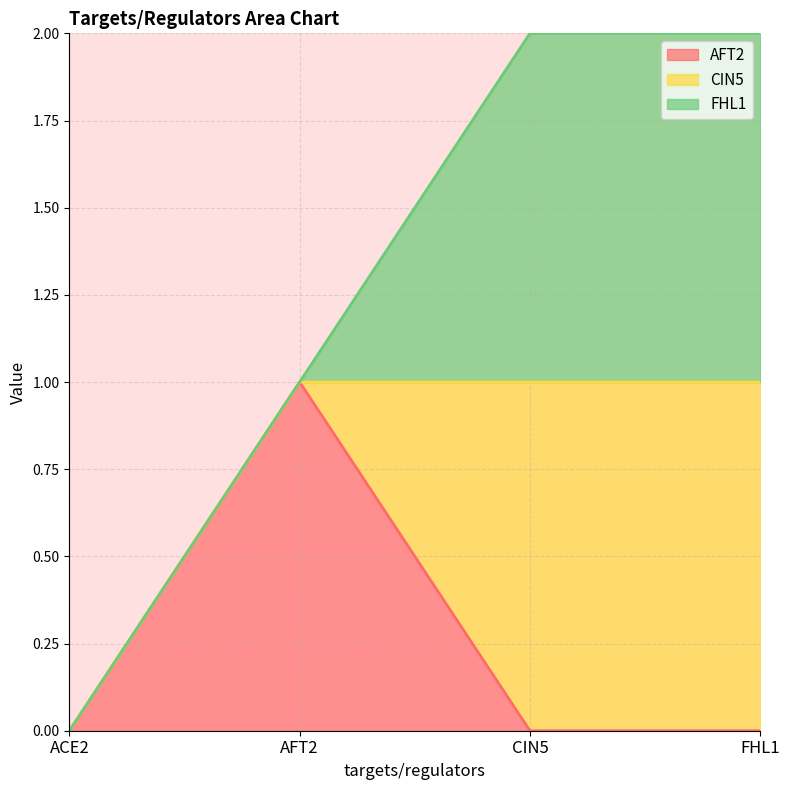

What is the total value across all series at AFT2?

1